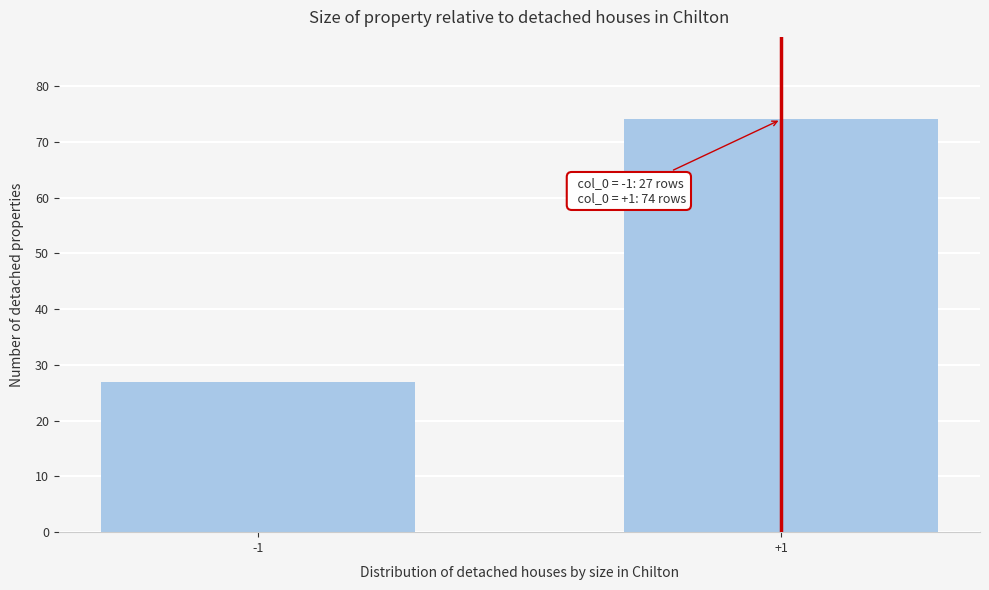

Reading left to right, extract all data points from this chart.

27	74